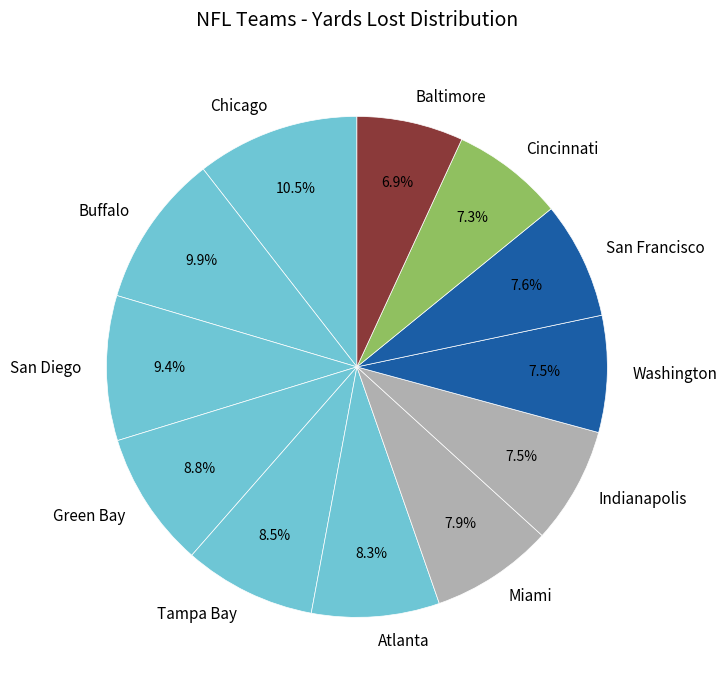

To the nearest percent, what is the average slice percentage?

8%